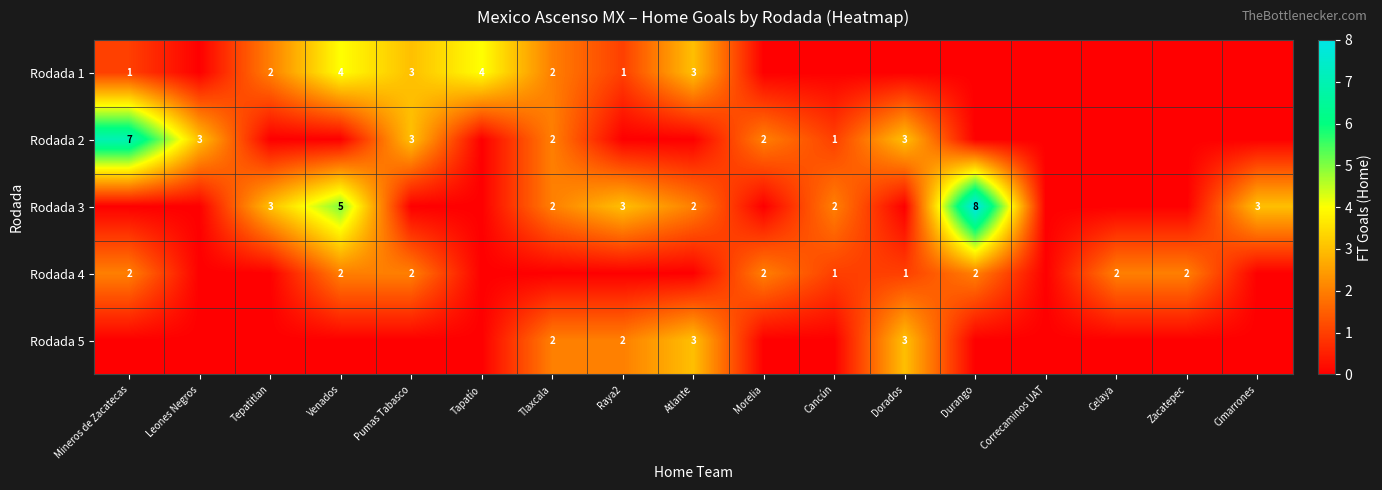

Is it true that Rodada 3 equals 3 at Cimarrones?

True